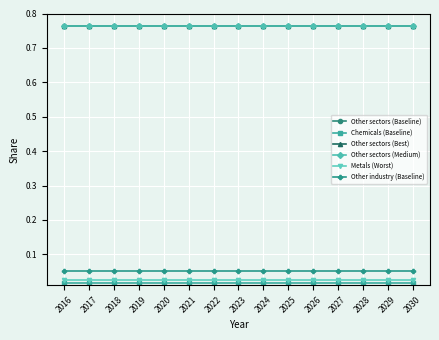

How many lines are shown in the chart?

6